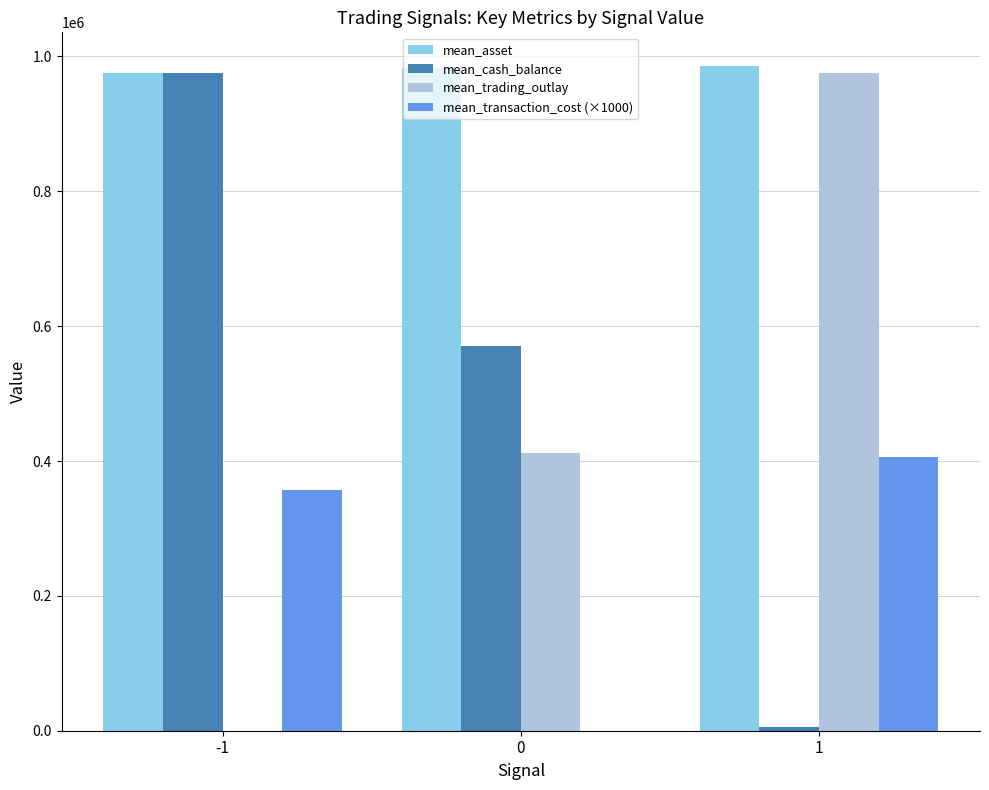

How many groups of bars are there?

3